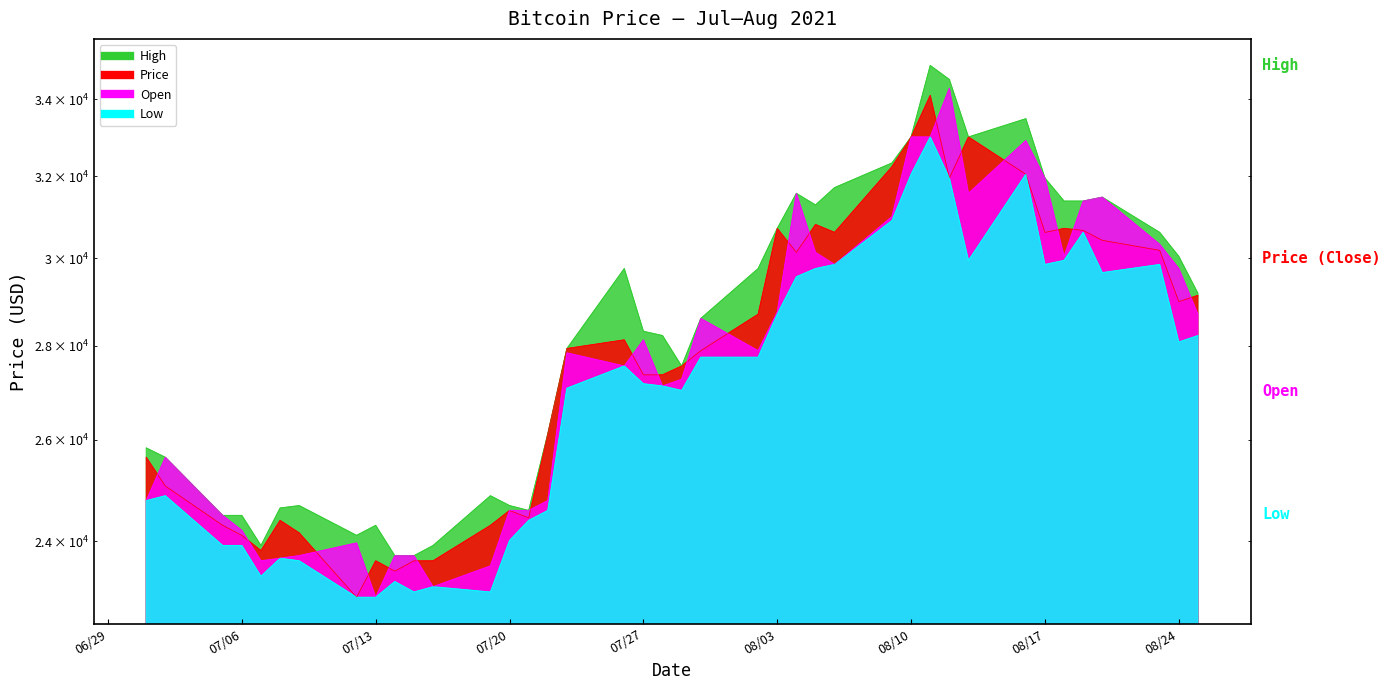

At which category does Open reach its first local valley?

07/07/2021